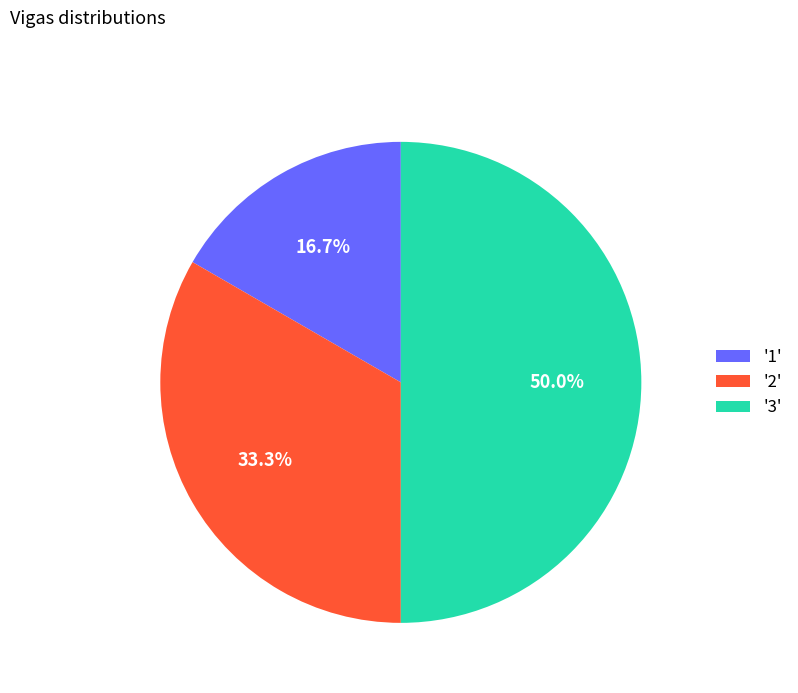

Does '1' account for over 50% of the chart?

No